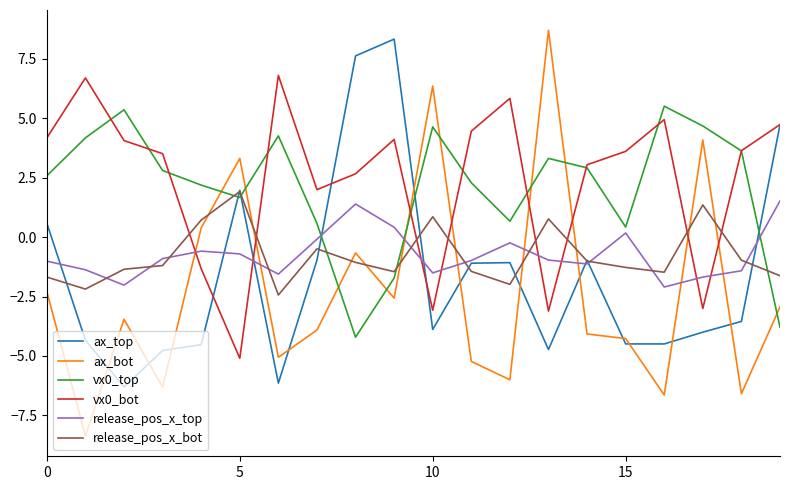

Which series has the widest spread of values?

ax_bot